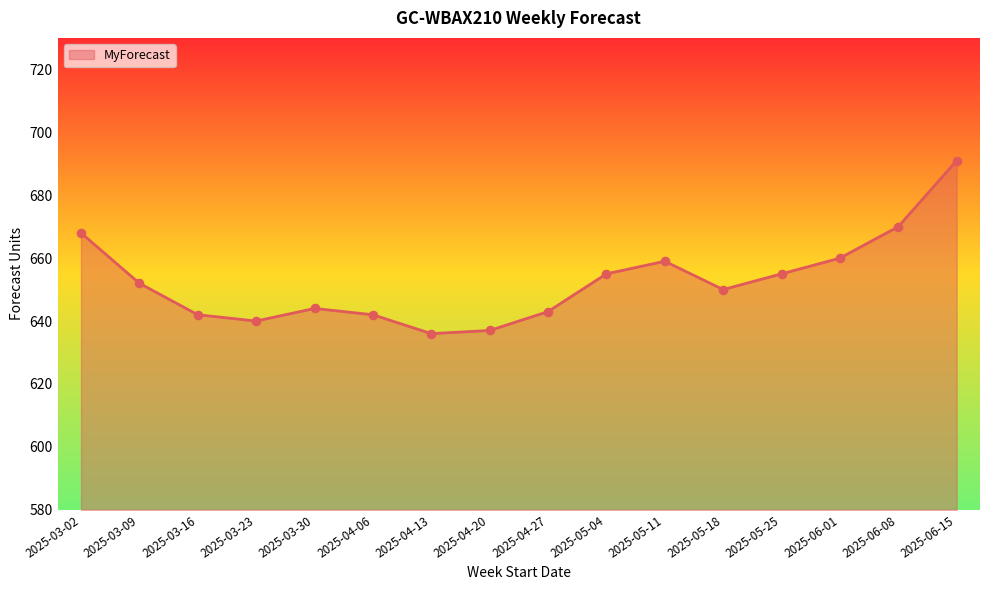

Which has a higher value, 2025-04-06 or 2025-03-30?

2025-03-30